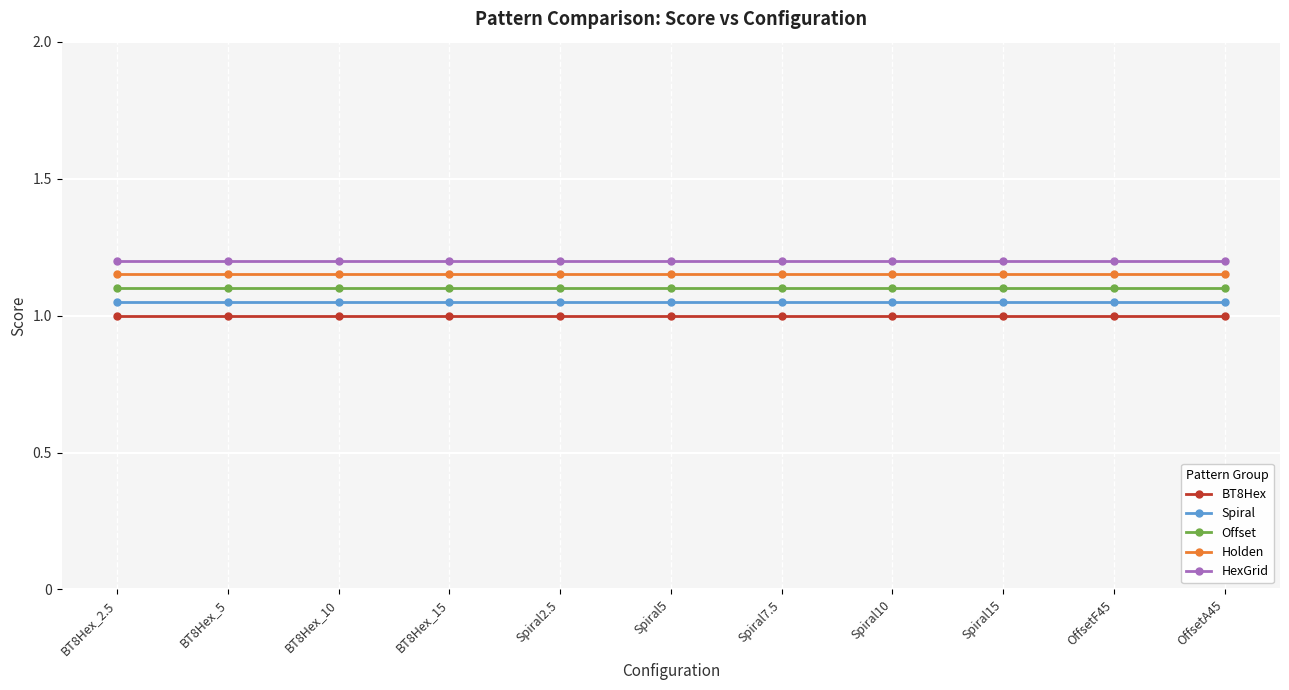

What is the total value across all series at OffsetF45?

5.5